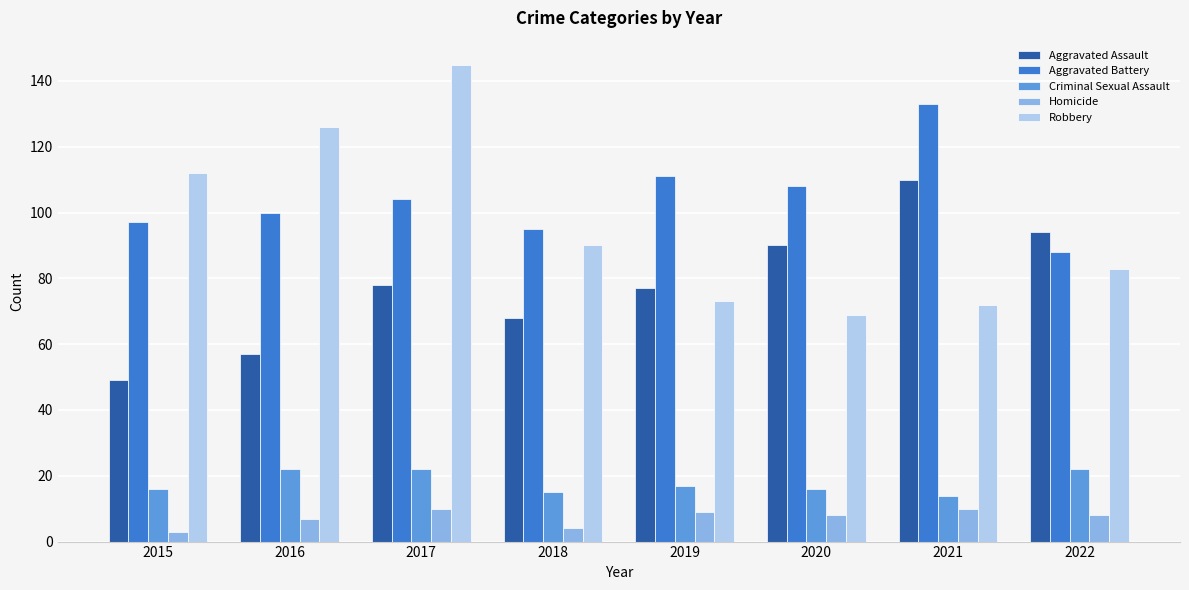

How many bars are there in total?

40